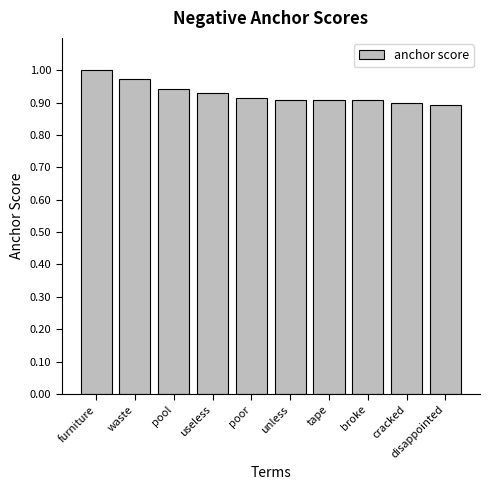

Which has a higher value, disappointed or pool?

pool